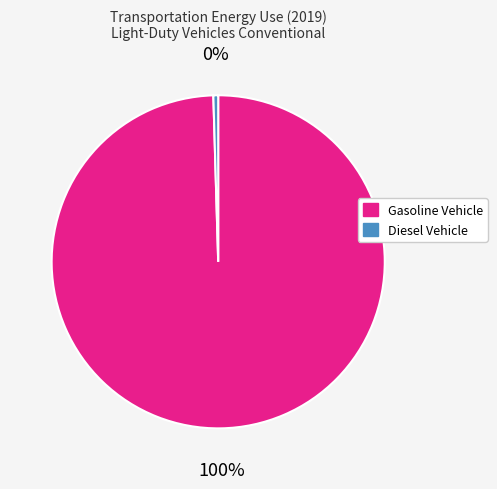

Is there a majority slice in this chart?

Yes